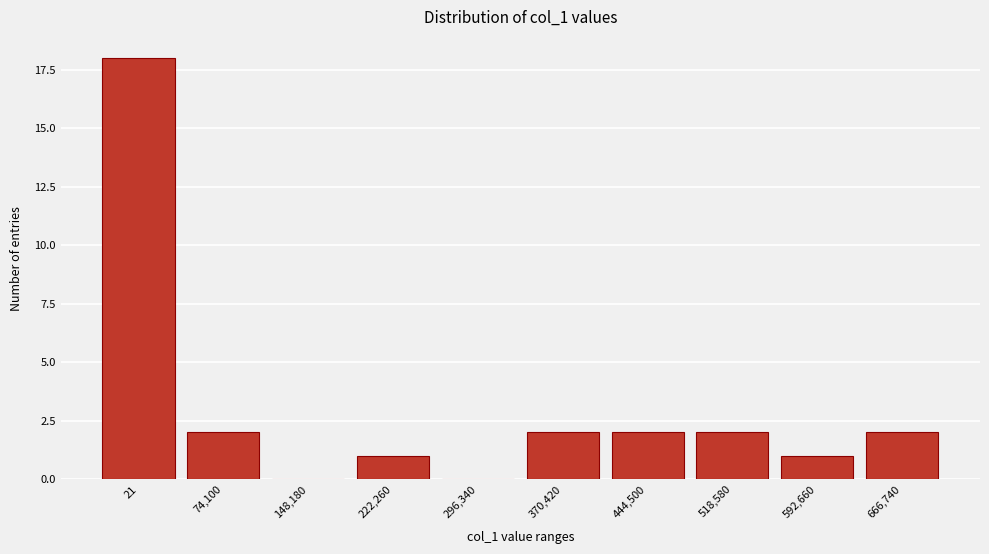

Reading left to right, extract all data points from this chart.

21=18	74,100=2	148,180=0	222,260=1	296,340=0	370,420=2	444,500=2	518,580=2	592,660=1	666,740=2